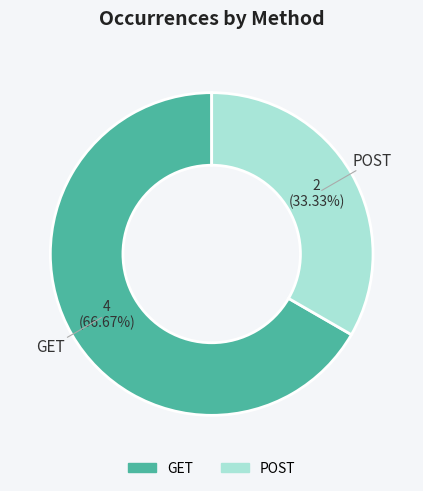

To the nearest percent, what is the combined percentage of POST and GET?

100%